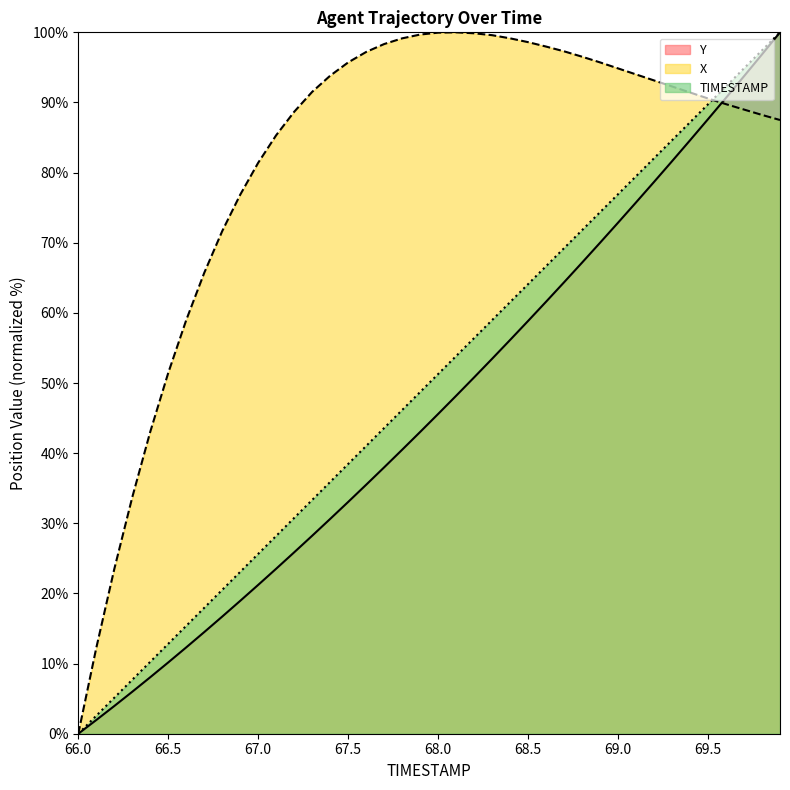

What is the label of the 4th point from the right?

69.6